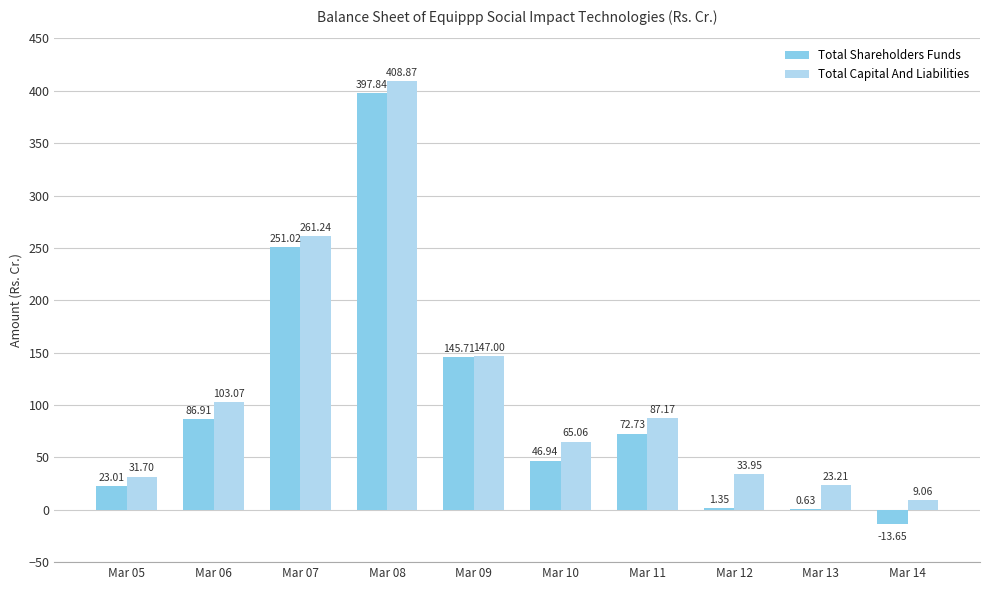

What is the sum of all Total Shareholders Funds values?

1012.5